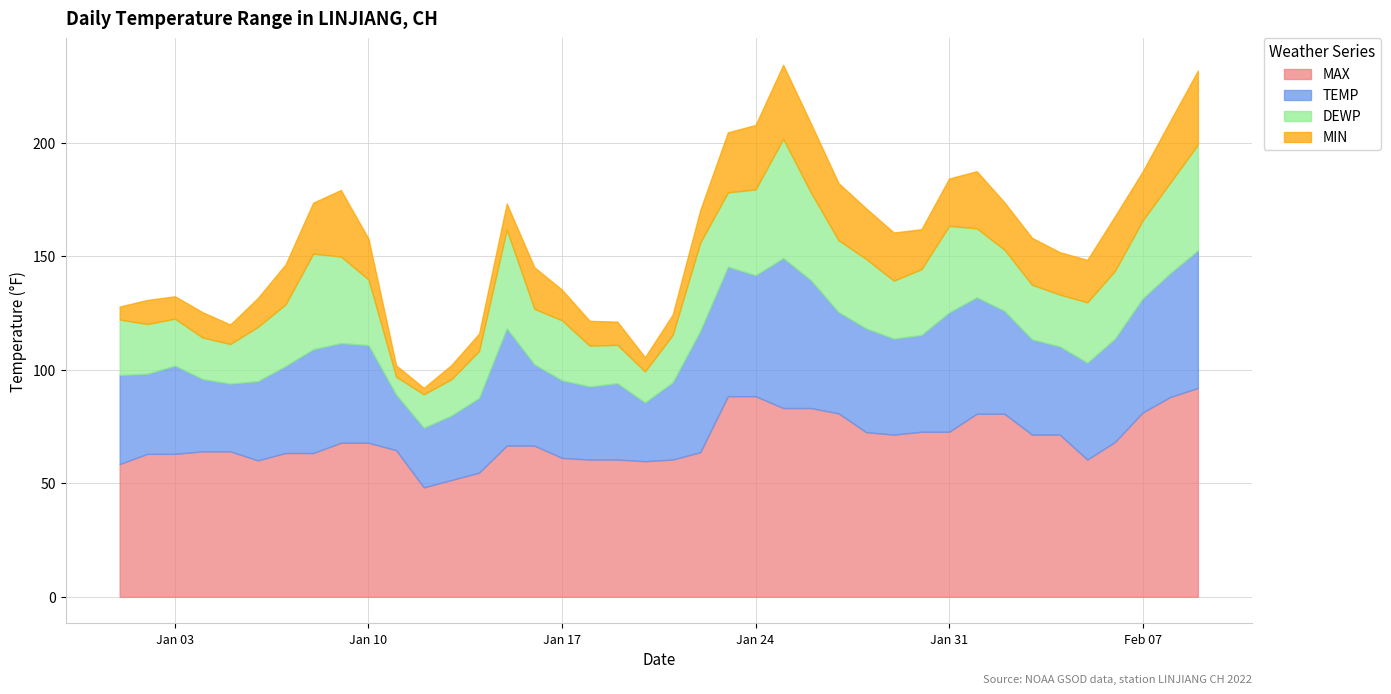

Reading left to right, list all the values displayed in this chart.

MAX: 58.5	63.0	63.0	64.0	64.0	60.1	63.3	63.3	67.8	67.8	64.6	48.2	51.4	54.7	66.6	66.6	61.2	60.4	60.4	59.7	60.4	63.7	88.3	88.3	83.1	83.1	80.8	72.5	71.4	72.7	72.7	80.6	80.6	71.4	71.4	60.4	68.2	81.1	88.0	91.9
TEMP: 39.2	35.2	38.8	31.8	29.8	34.9	38.3	45.7	43.9	43.0	24.4	26.2	28.4	32.9	51.6	35.8	34.2	32.2	33.6	25.9	34.0	53.4	57.0	53.2	66.0	56.3	44.6	45.7	42.3	42.6	52.5	51.3	45.3	41.9	38.8	42.6	45.5	50.2	54.5	60.6
MIN: 5.7	10.6	9.9	11.1	8.6	12.7	17.6	22.5	29.3	18.0	5.0	2.8	6.3	7.7	11.5	18.3	13.5	10.9	10.2	6.3	9.0	14.4	26.4	28.4	32.5	30.4	25.2	22.3	21.2	17.6	20.8	25.2	20.8	20.7	18.7	18.7	24.1	21.6	27.1	32.5
DEWP: 24.4	21.9	20.7	18.3	17.4	23.9	27.1	42.1	38.1	28.9	7.9	14.7	16.0	20.7	43.5	24.4	26.4	18.0	16.9	13.6	20.8	38.8	32.7	37.8	52.5	38.7	31.6	30.6	25.5	28.9	38.1	30.4	27.0	24.1	22.8	26.6	29.8	34.3	39.9	46.6